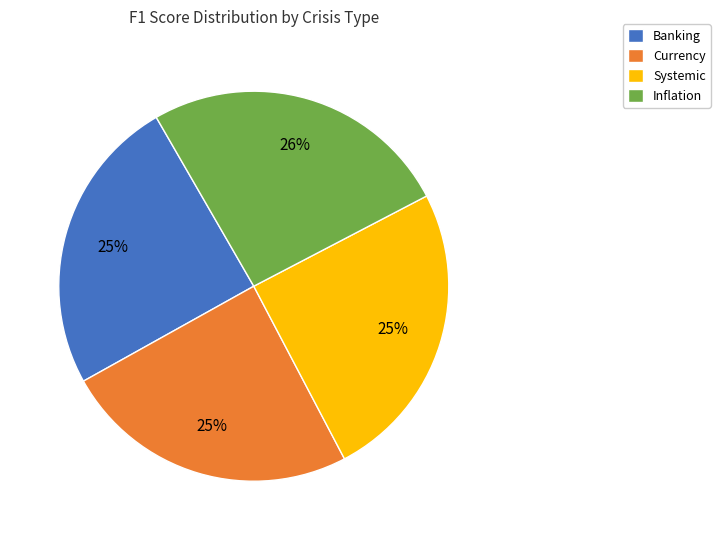

True or false: Currency accounts for 15% of the total.

False